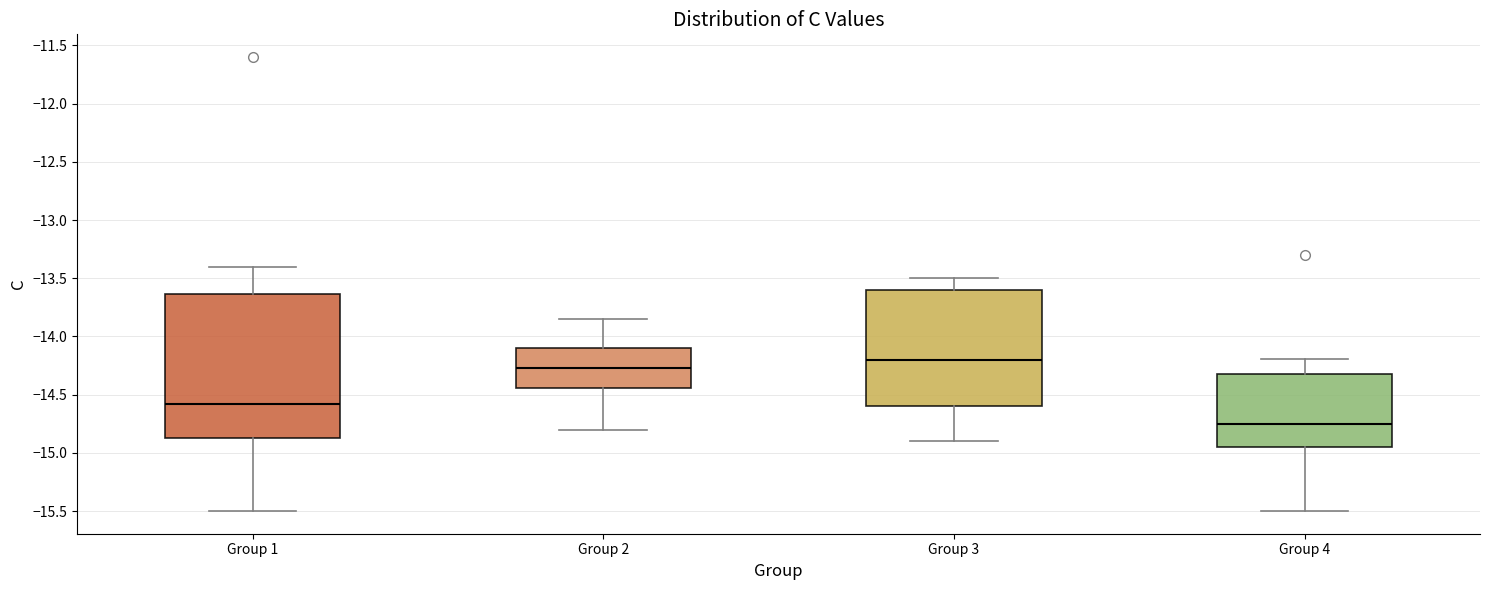

Which box has the lowest median line?

Group 4